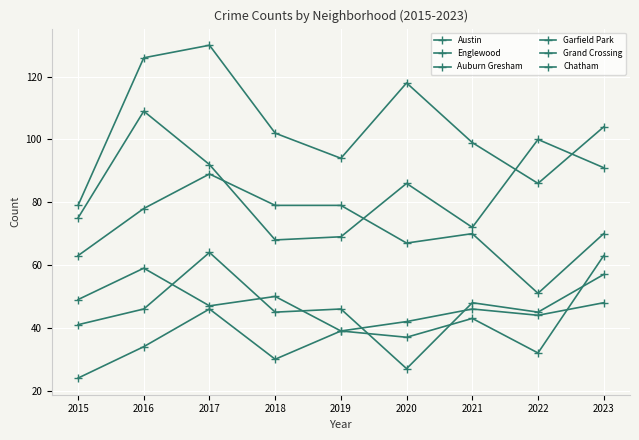

Which label corresponds to the smallest value in the chart?

2015